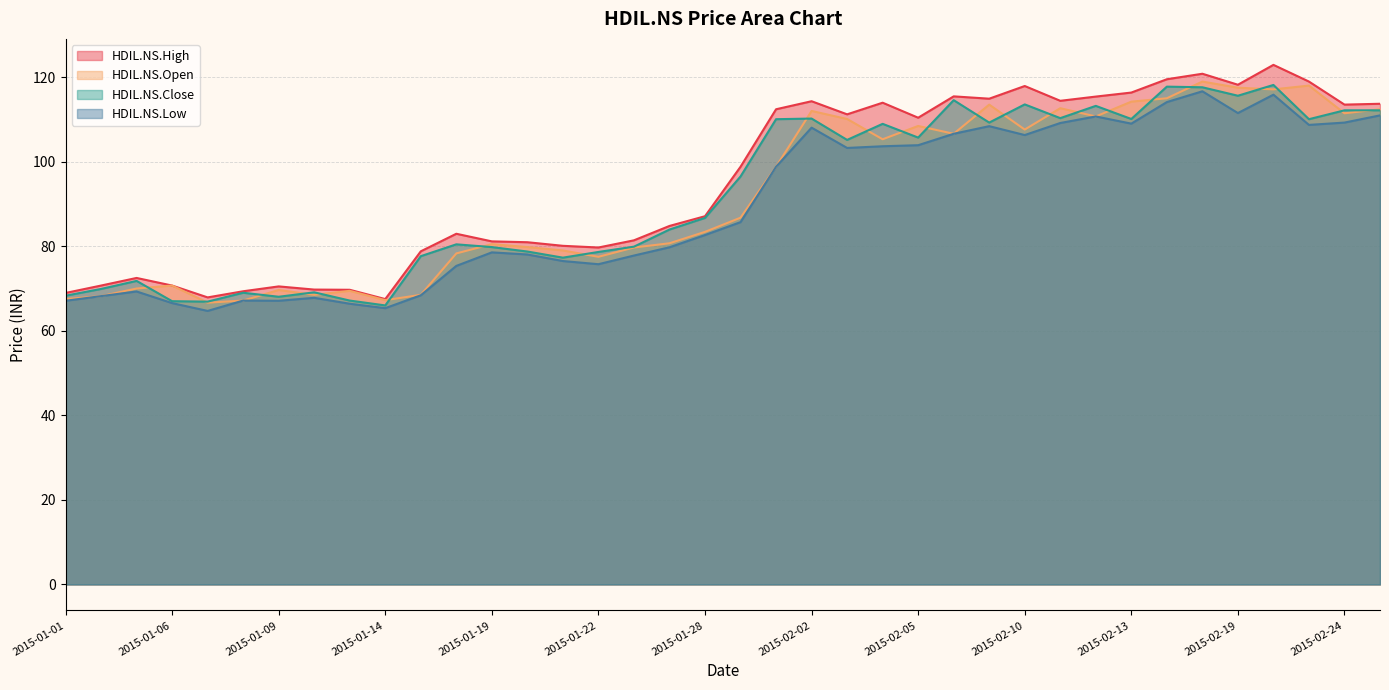

What is the average value of the HDIL.NS.High series?

95.2